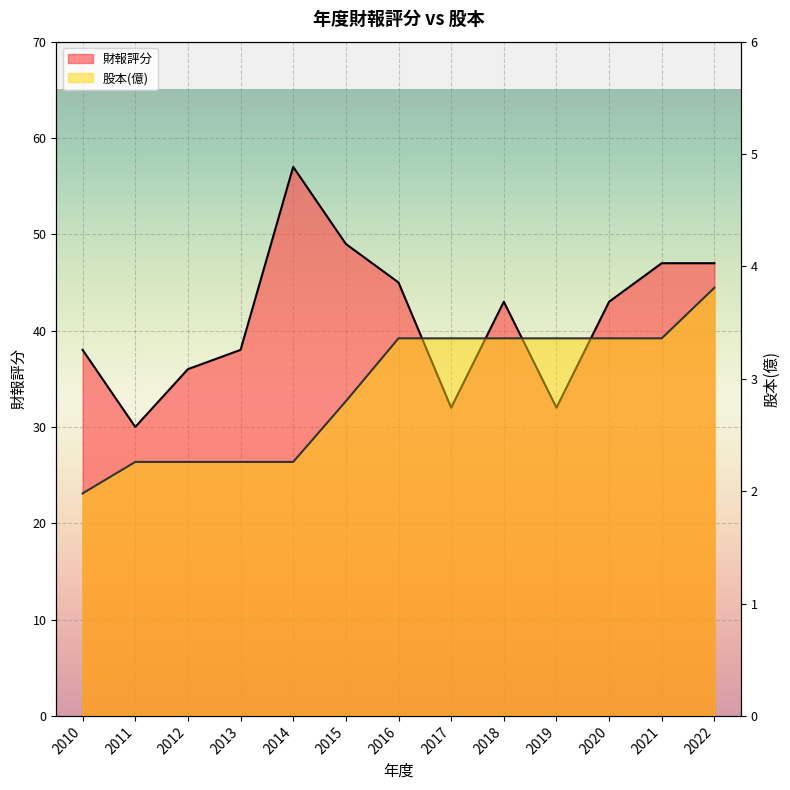

What is the minimum value for 股本(億)?

2.0